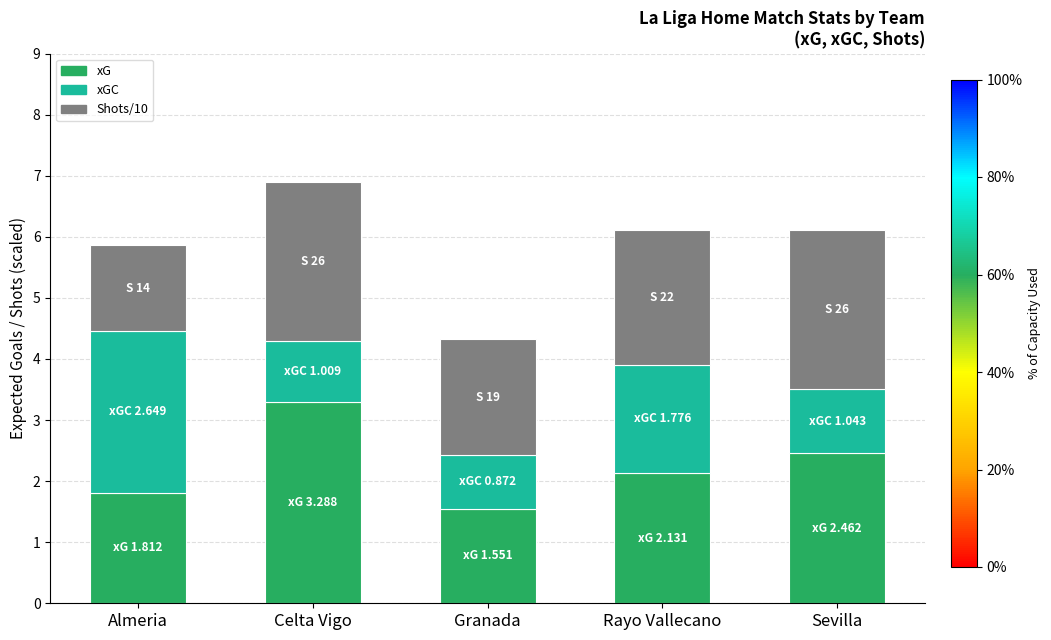

True or false: xG has a value of 2.5 at Sevilla.

True